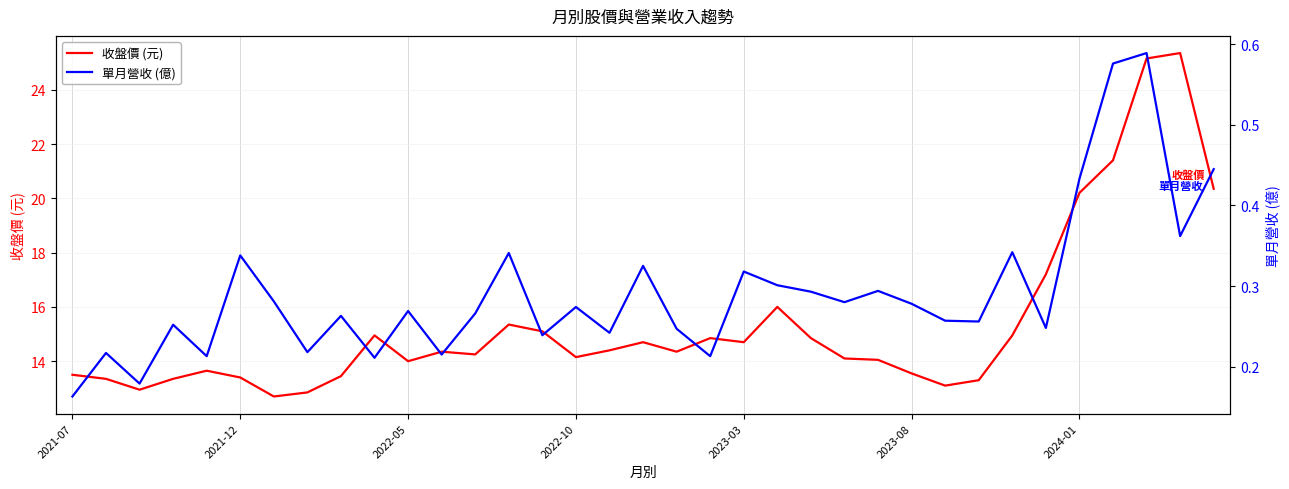

Is it true that 收盤價 (元) equals 13.5 at 2021-07?

True